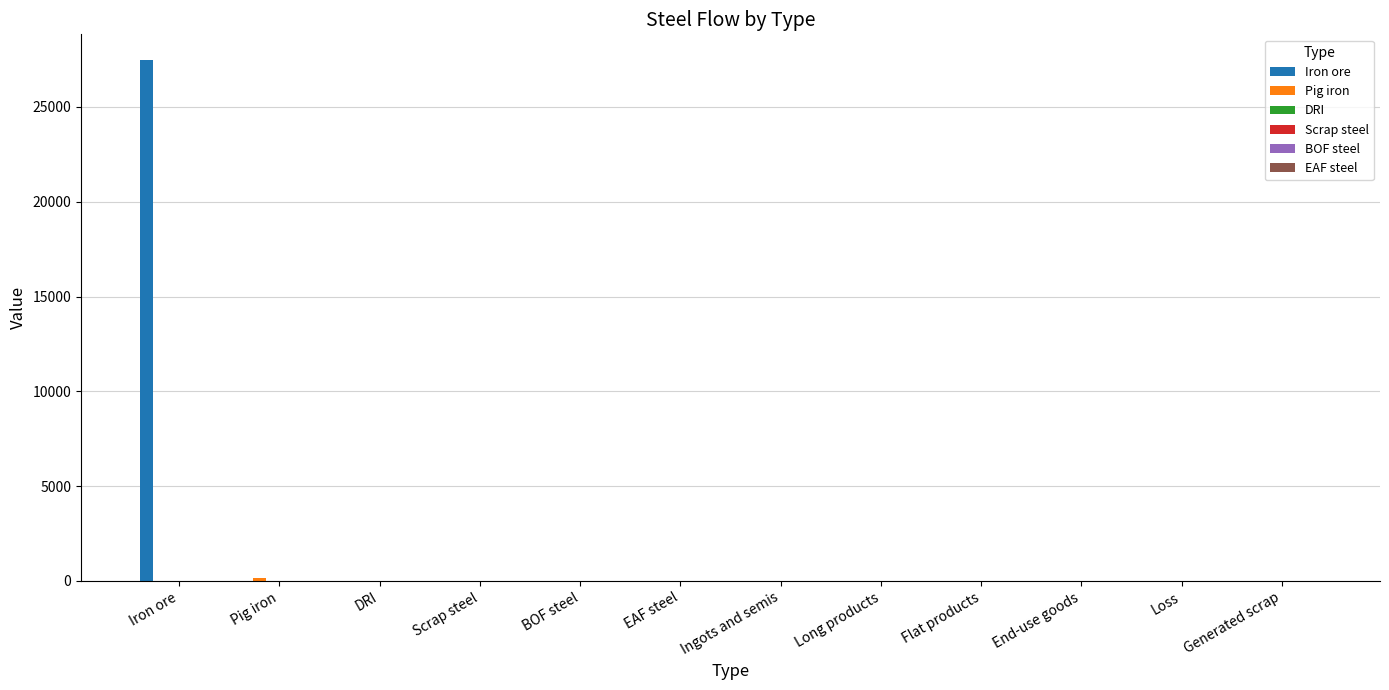

Which series has the largest total across all categories?

Iron ore